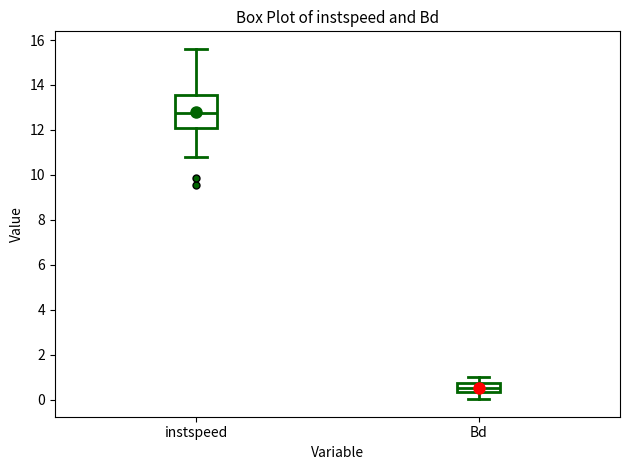

Reading left to right, read every box against the y-axis: the position of its median line, the range the box covers, and the ends of its whiskers. The values are not printed on the chart, so give them approximately, as read against the axis.

instspeed: median 12.8, box 12.2 to 13.6, whiskers 10.8 to 15.6
Bd: median 0.6, box 0.4 to 0.8, whiskers 0.0 to 1.0